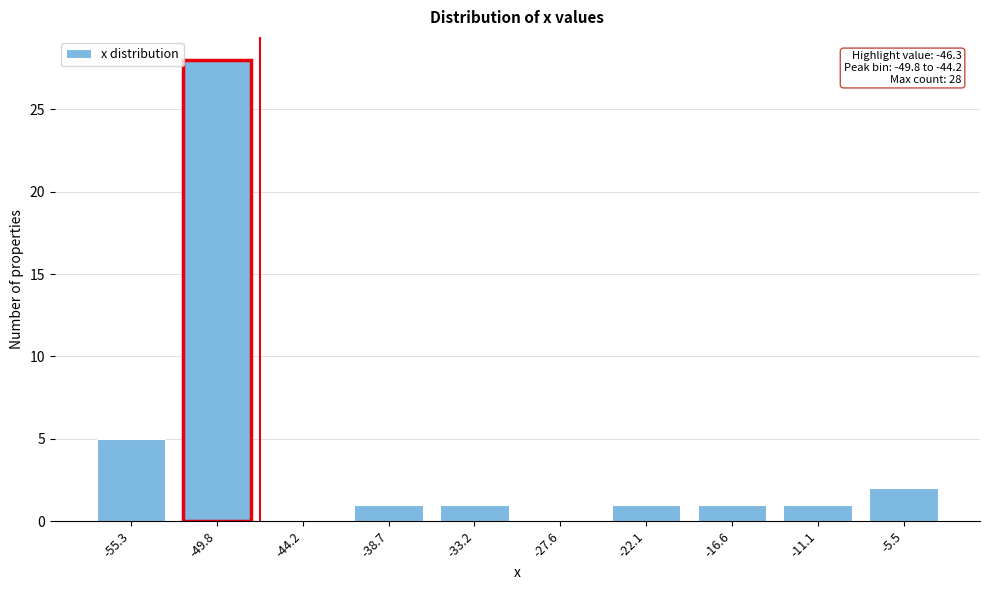

Reading left to right, list all the values displayed in this chart.

-55.3=5	-49.8=28	-44.2=0	-38.7=1	-33.2=1	-27.6=0	-22.1=1	-16.6=1	-11.1=1	-5.5=2